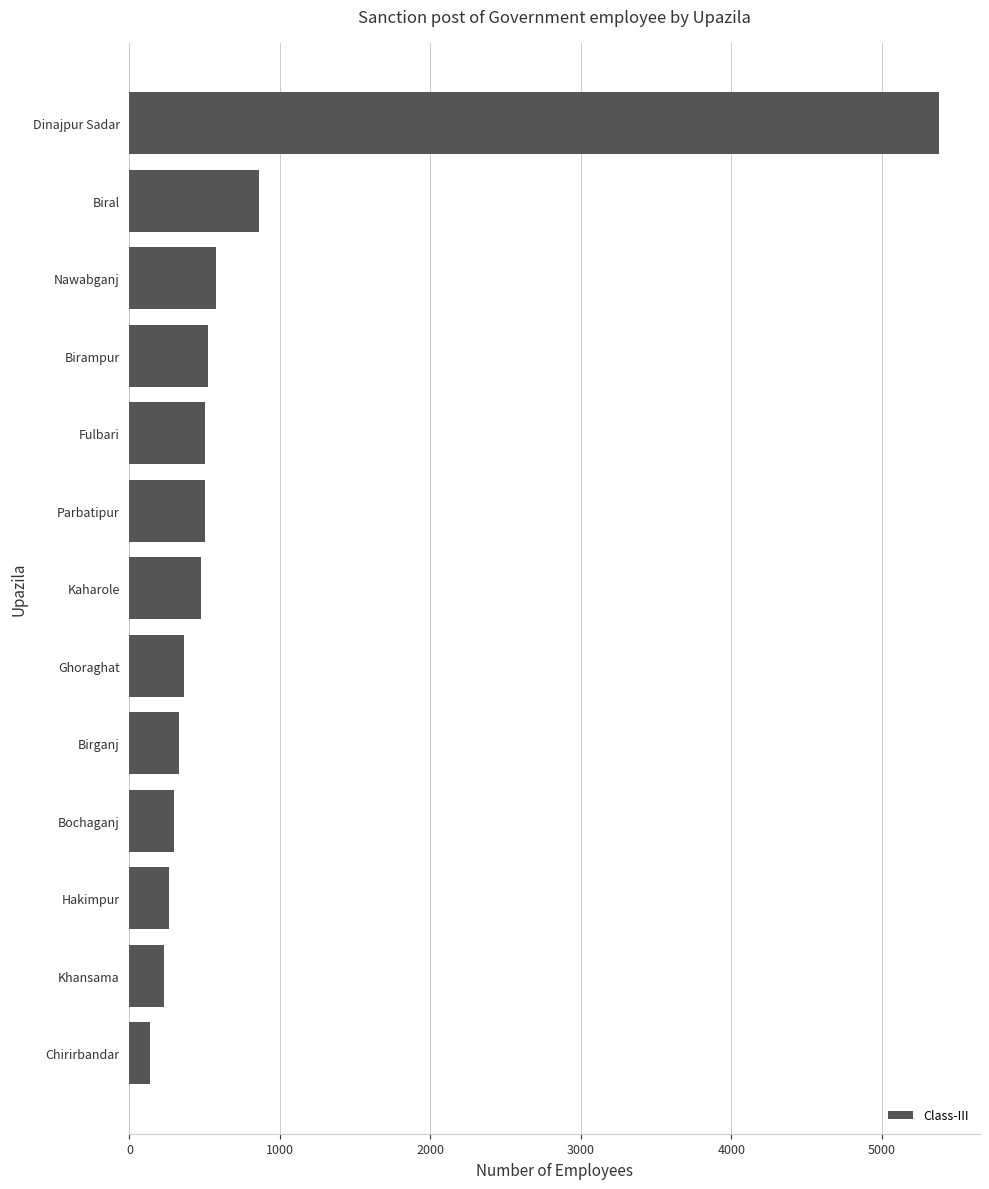

Between Dinajpur Sadar and Fulbari, which is larger?

Dinajpur Sadar